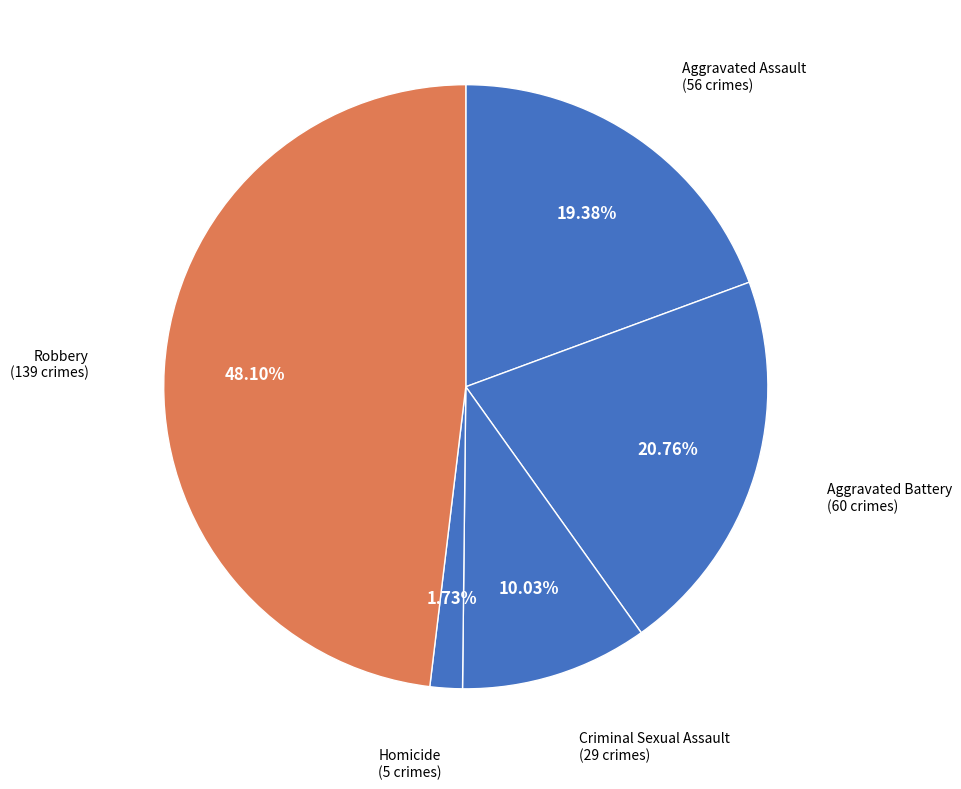

Does any single category account for the majority?

No